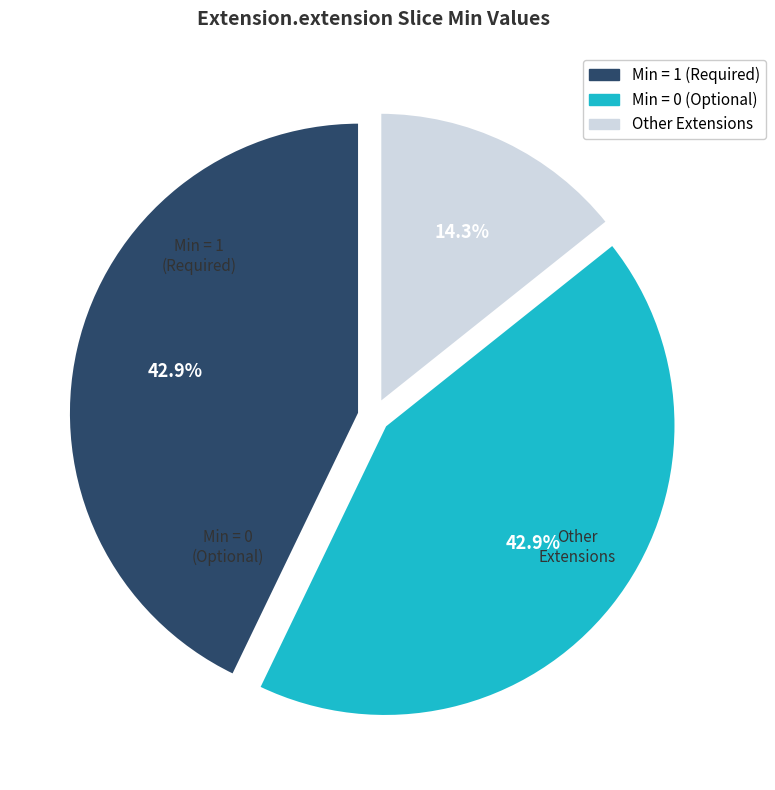

To the nearest percent, what is the difference between the largest and smallest slice percentages?

29%